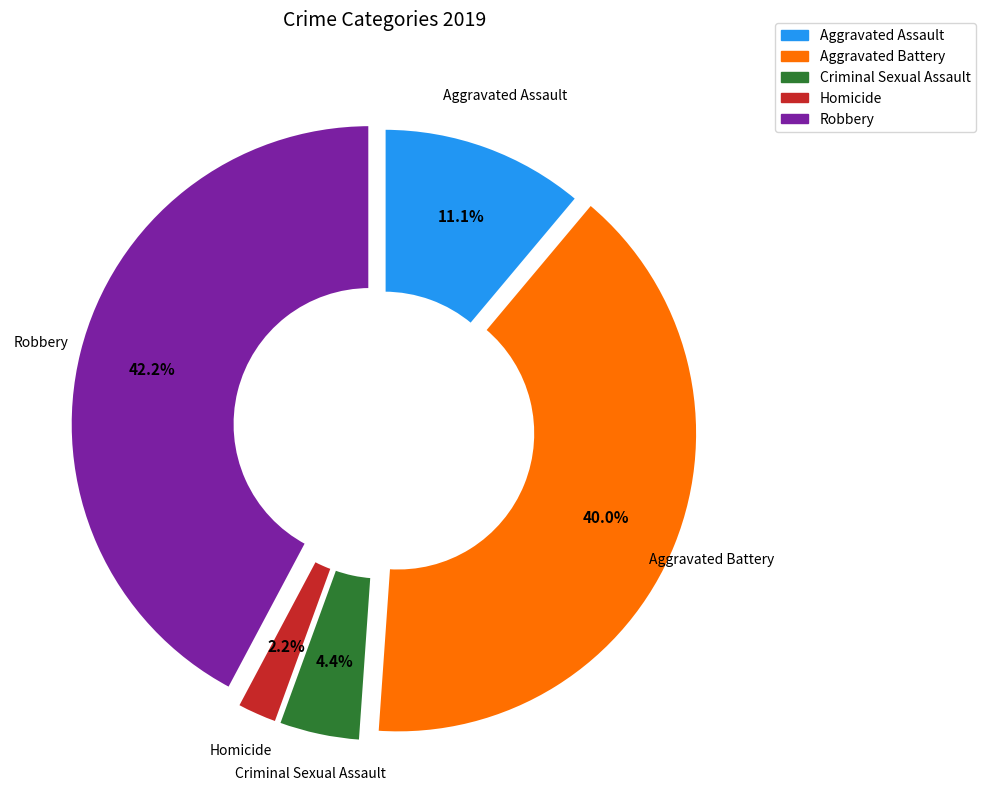

The Criminal Sexual Assault slice represents 4% of the pie. True or false?

True